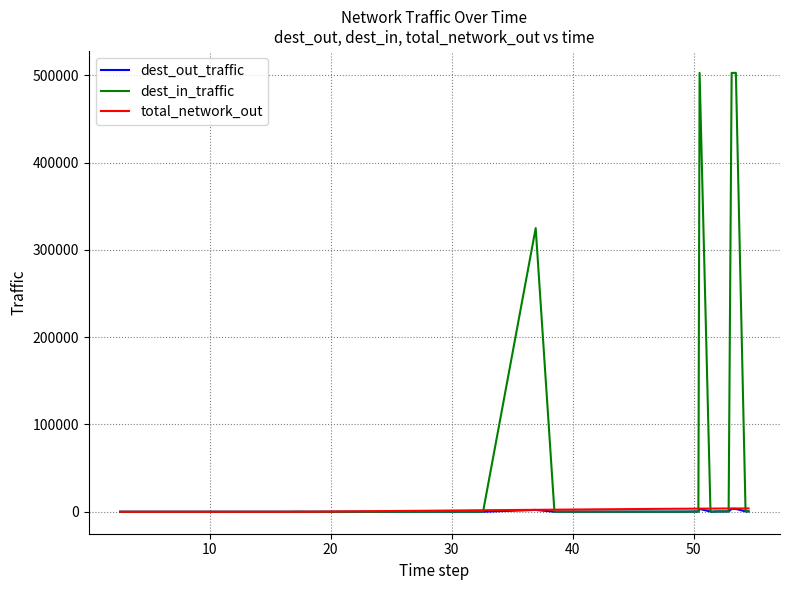

What are all the series names shown in the legend?

dest_out_traffic, dest_in_traffic, total_network_out